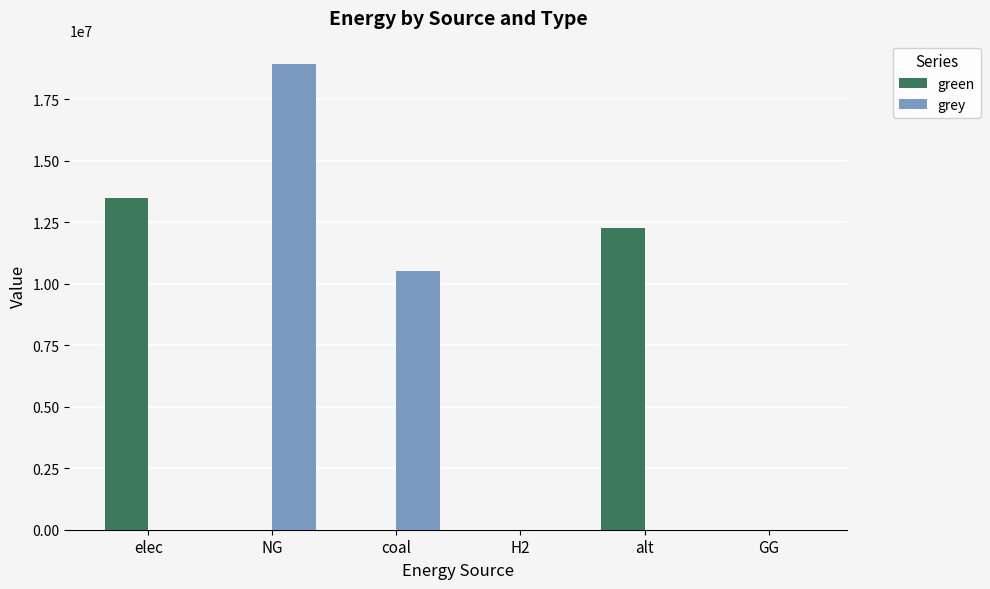

What is the average value of the green series?

4291954.9